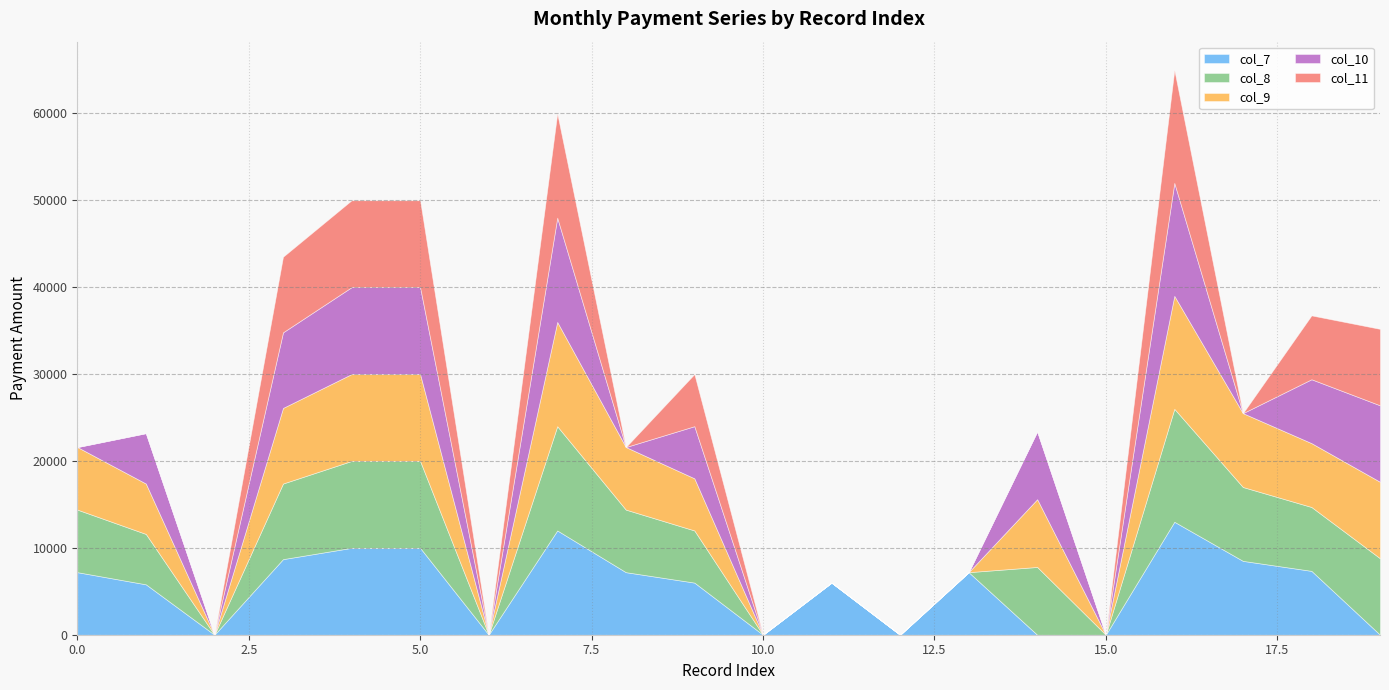

Count the number of categories in the chart.

20